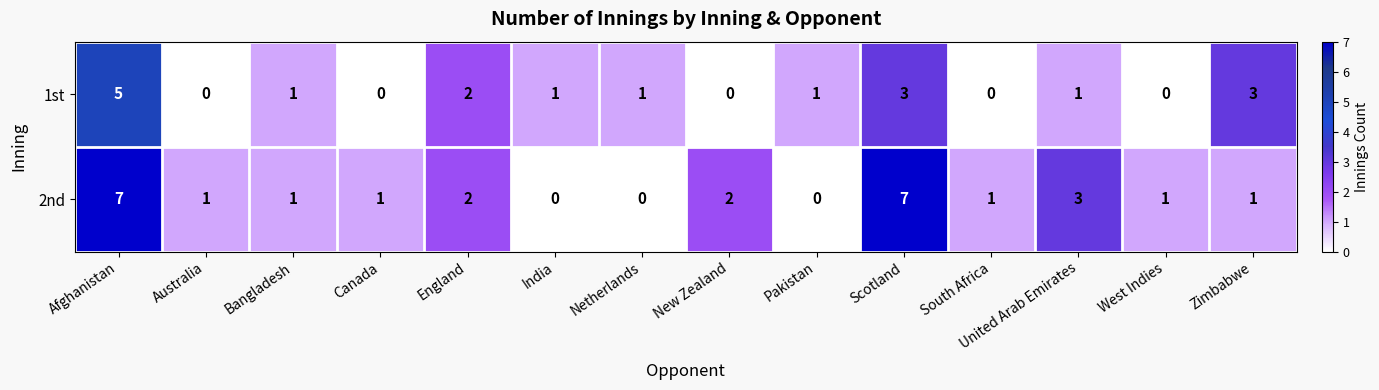

Rank the series by their maximum value, from highest to lowest.

2nd, 1st